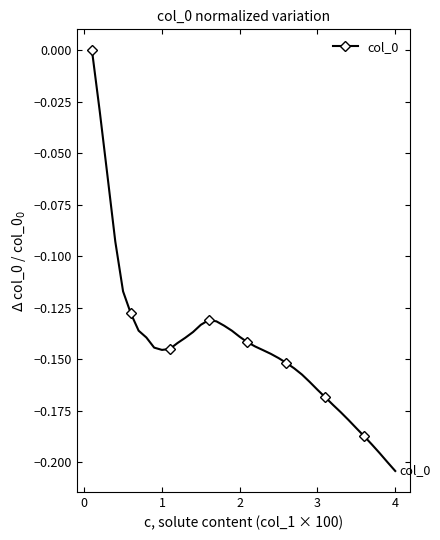

What is the difference between the second highest and minimum values?

0.2